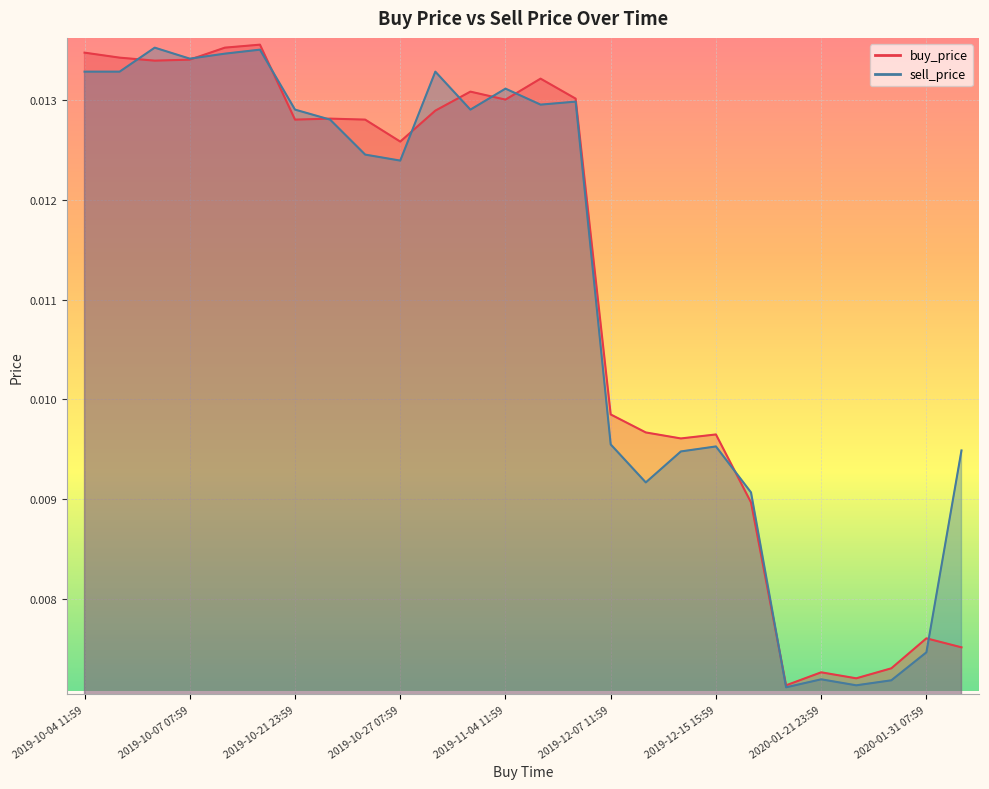

Rank the series at 2019-10-05 03:59 from highest to lowest value.

sell_price, buy_price